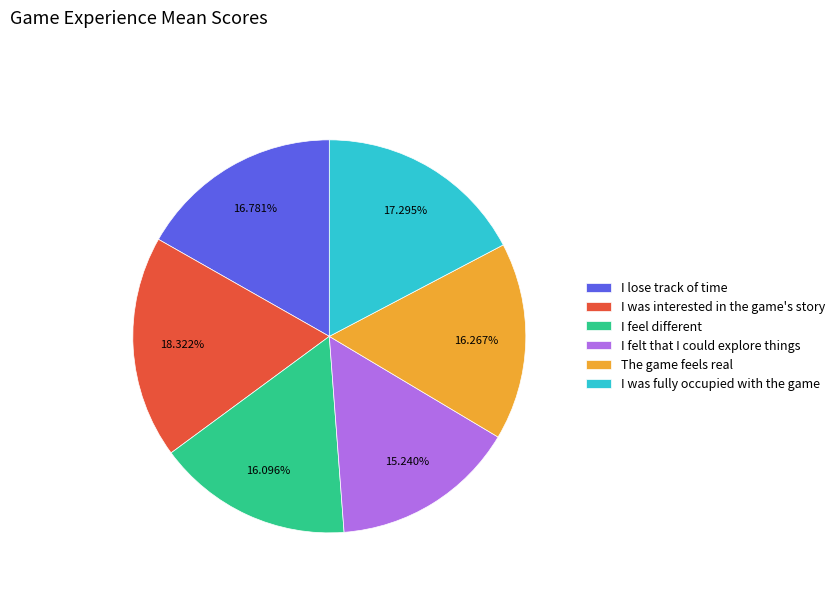

Is it true that I was fully occupied with the game is 31% of the pie?

False